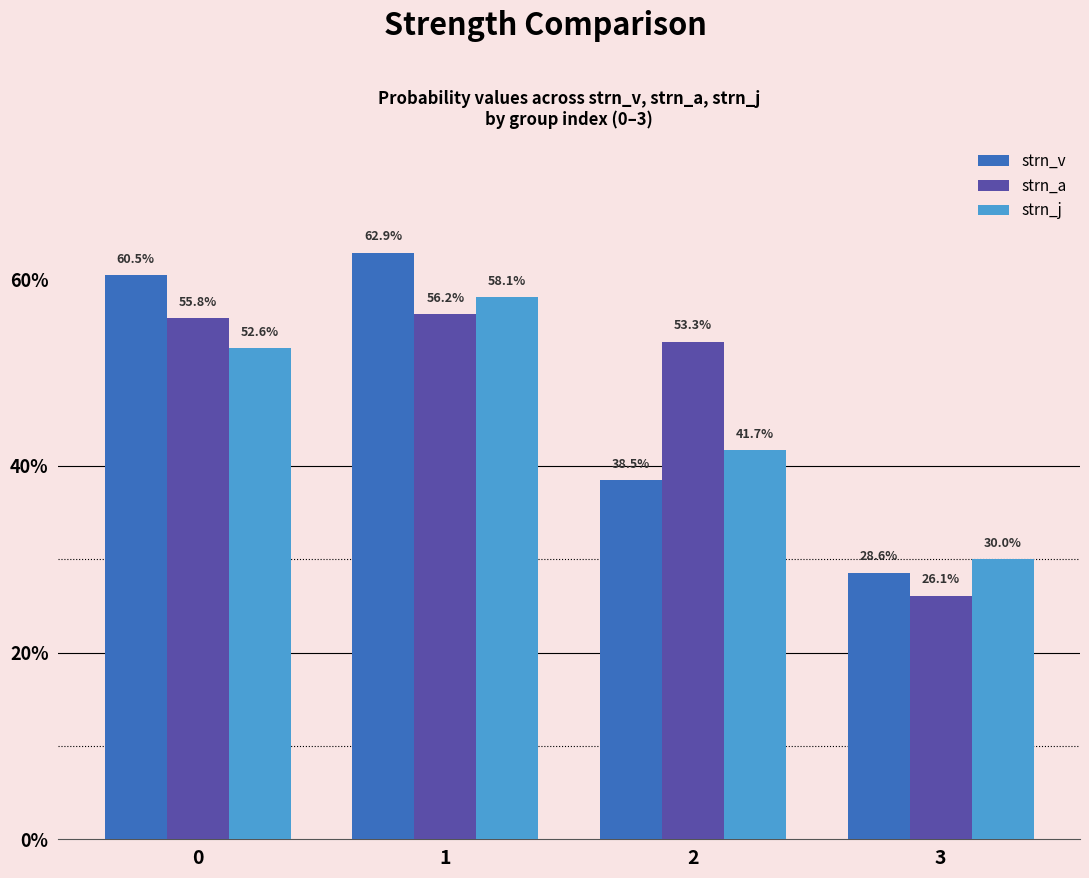

What is the difference between the maximum and minimum values in the strn_j series?

0.3